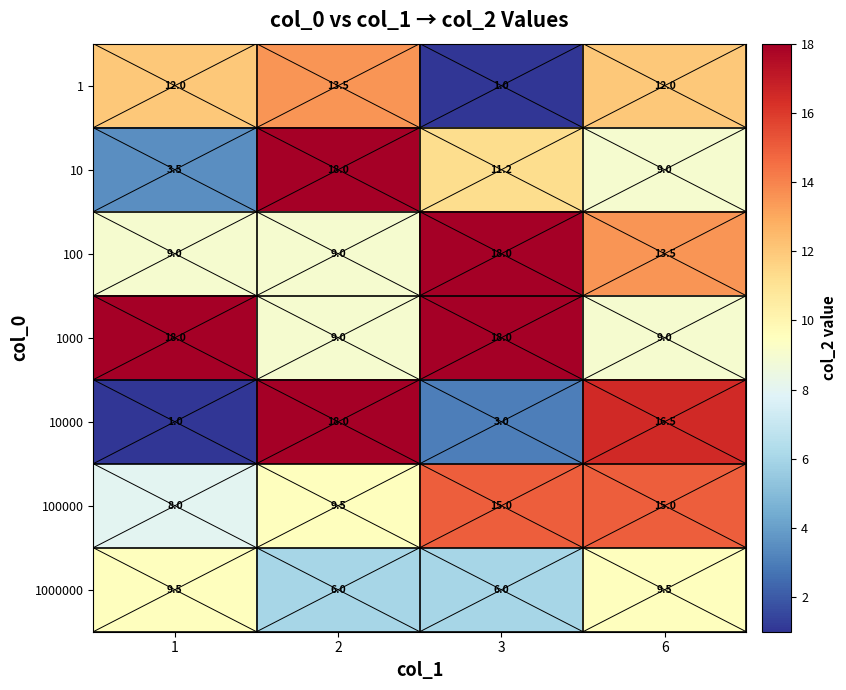

How many categories are shown in the chart?

4